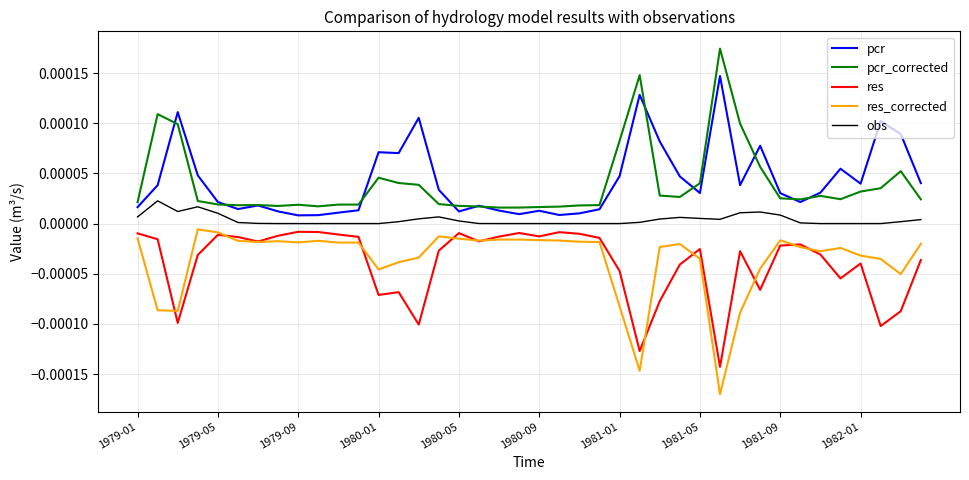

True or false: pcr and res_corrected cross at least once.

False